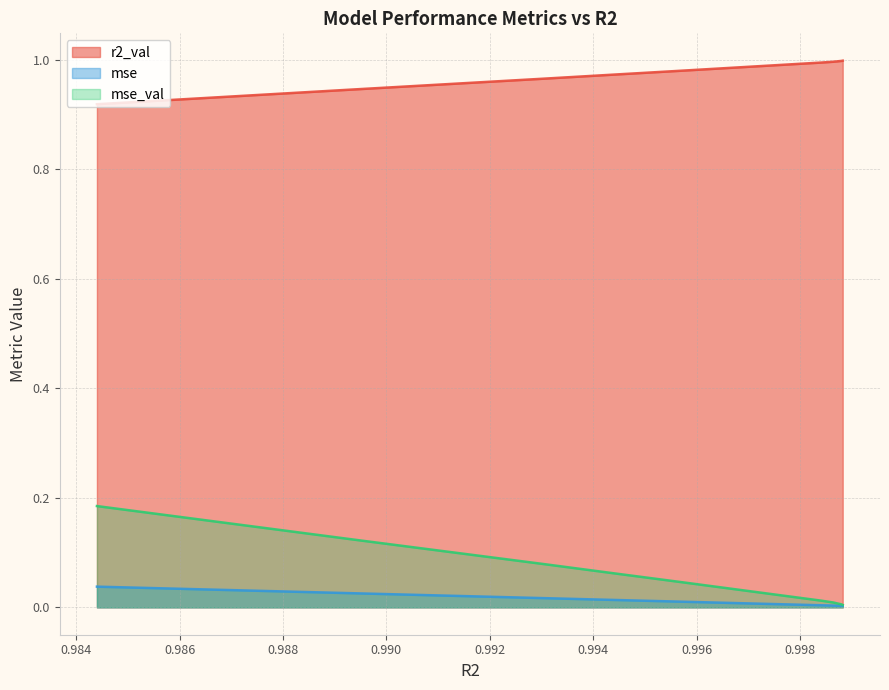

Which series has the widest spread of values?

mse_val